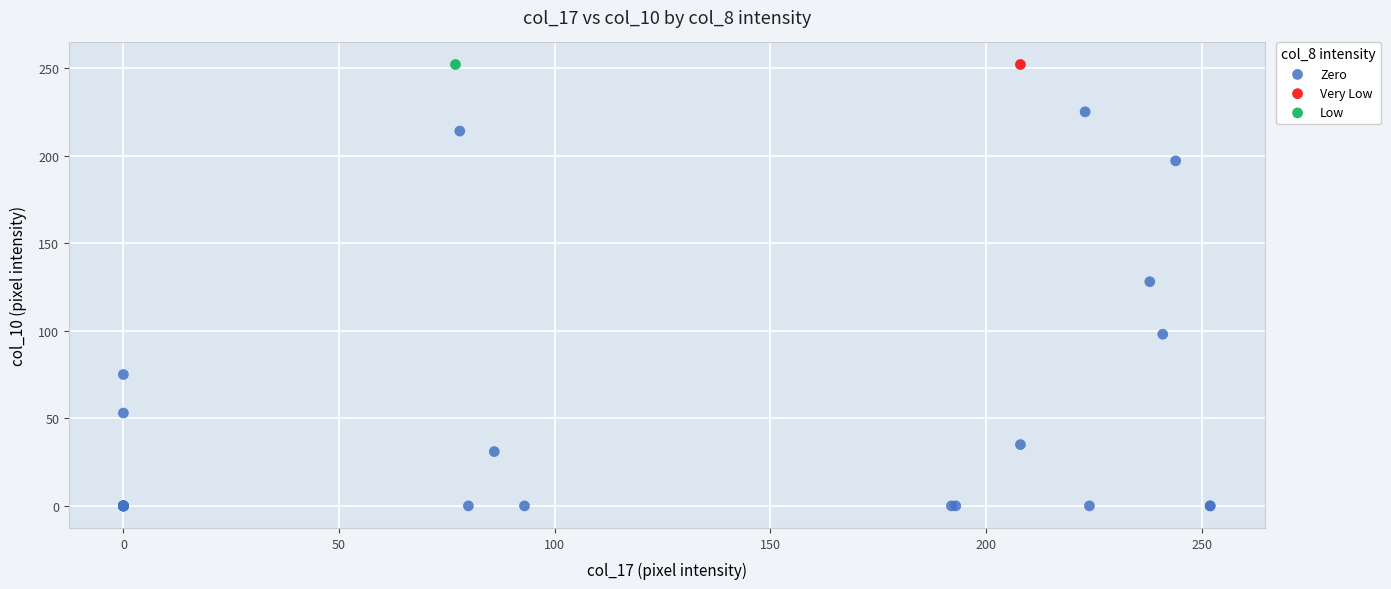

What are all the series names shown in the legend?

Zero, Very Low, Low